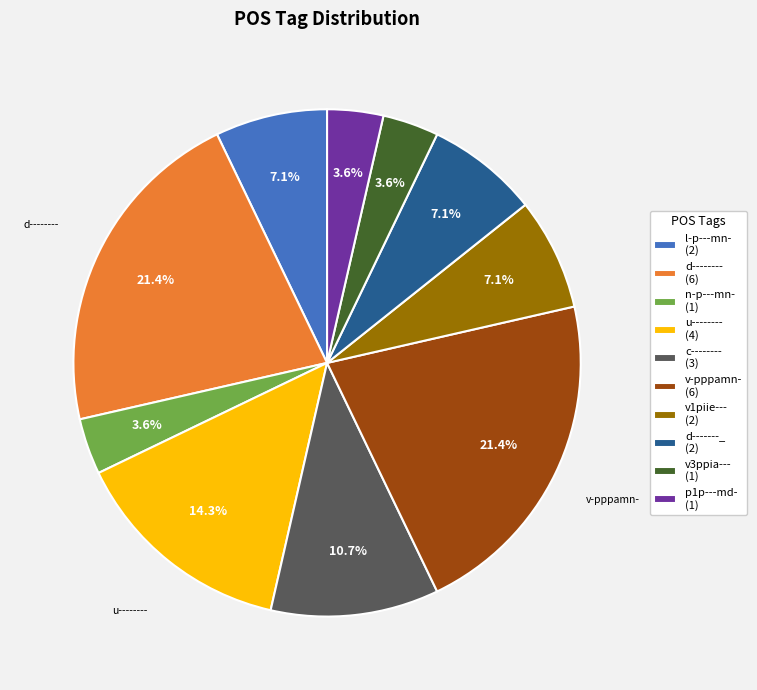

Is it true that c-------- is 11% of the pie?

True